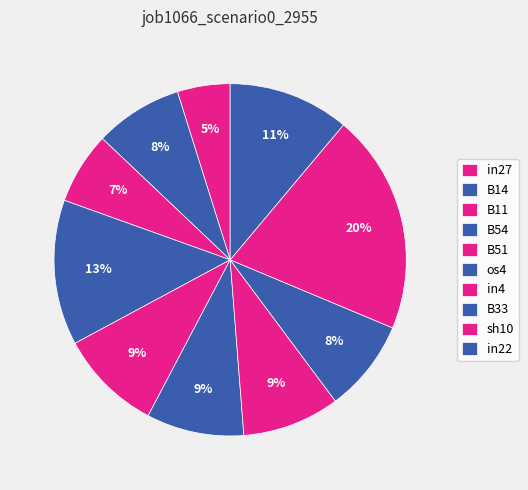

How many slices are in this pie chart?

10